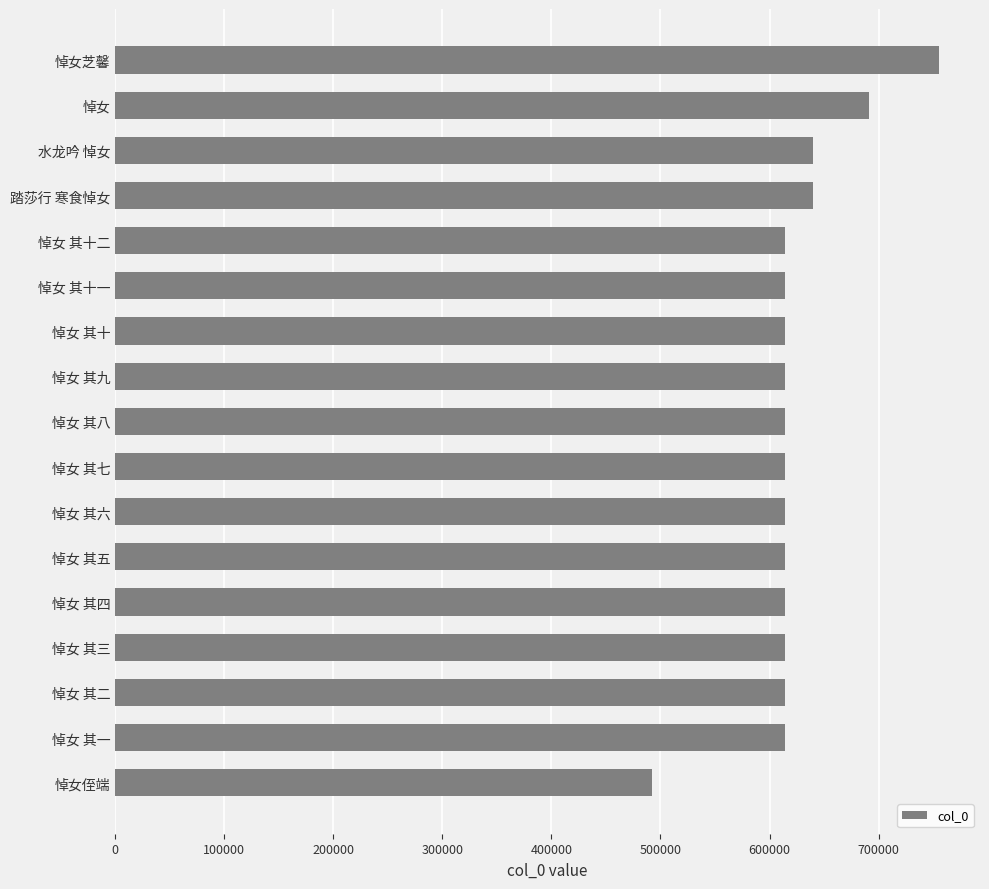

The chart shows a value of 639572 at 水龙吟 悼女. True or false?

True